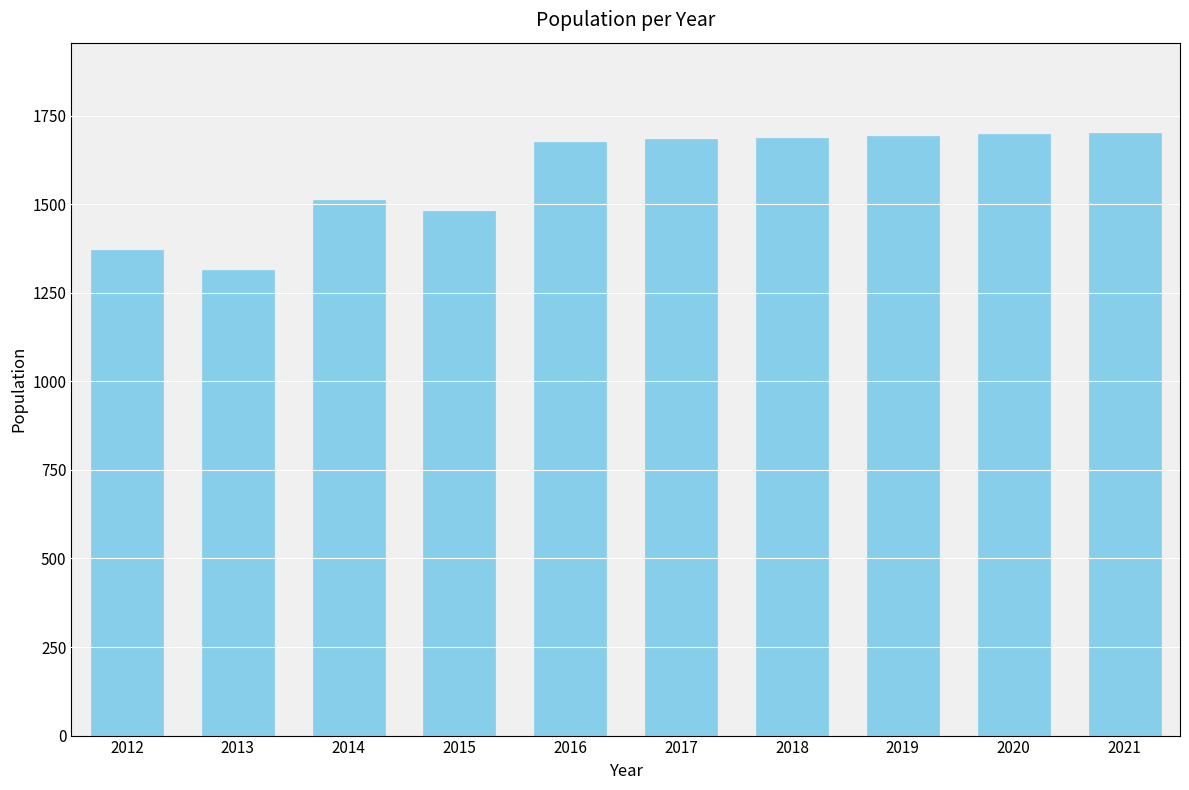

The chart shows a value of 1512 at 2014. True or false?

True